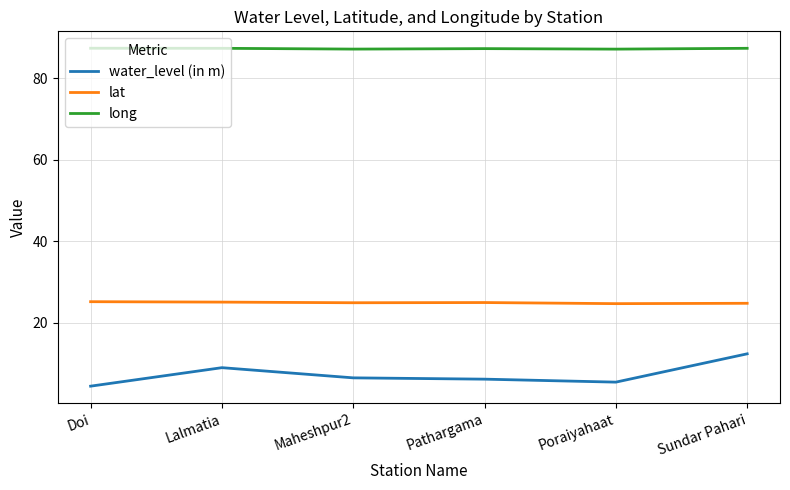

What is the greatest value displayed?

87.4